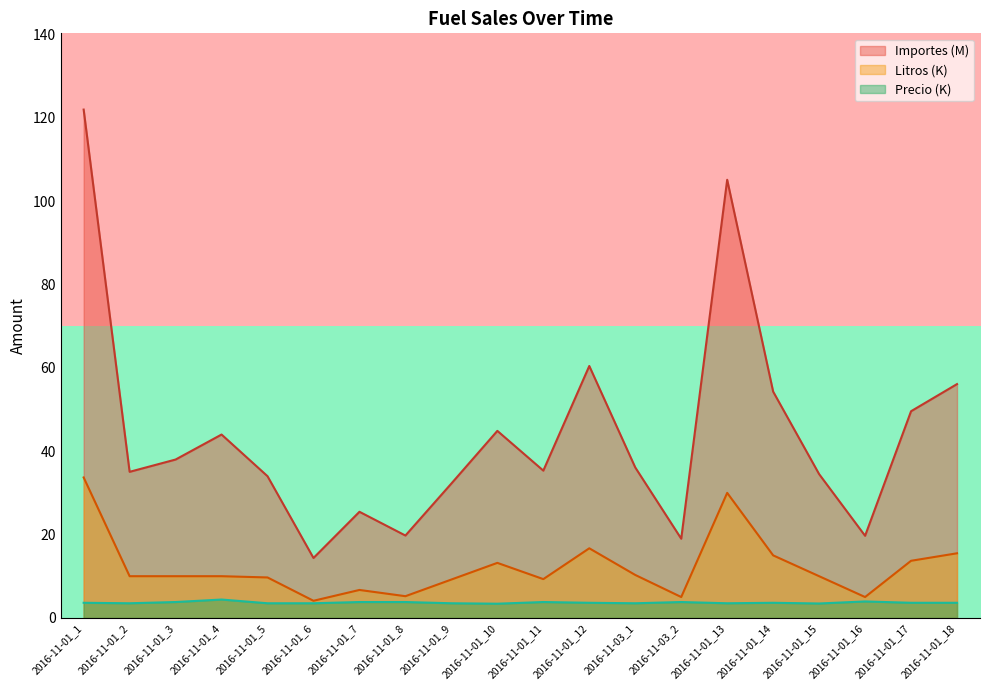

Is it true that Litros (K) equals 27.3 at 2016-11-01_12?

False